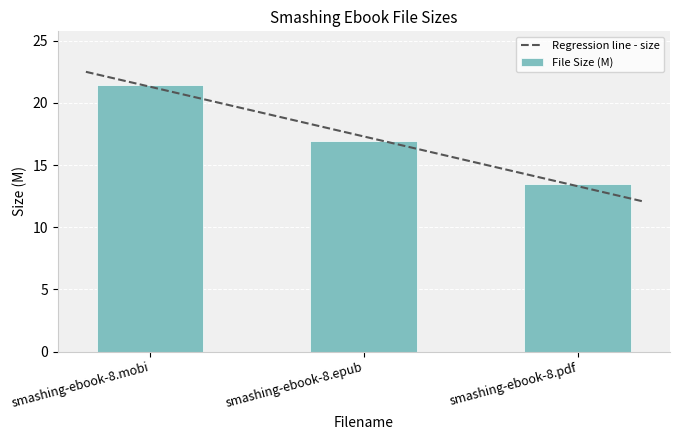

Reading right to left, list all the values displayed in this chart.

smashing-ebook-8.pdf=13.5	smashing-ebook-8.epub=17.0	smashing-ebook-8.mobi=21.5